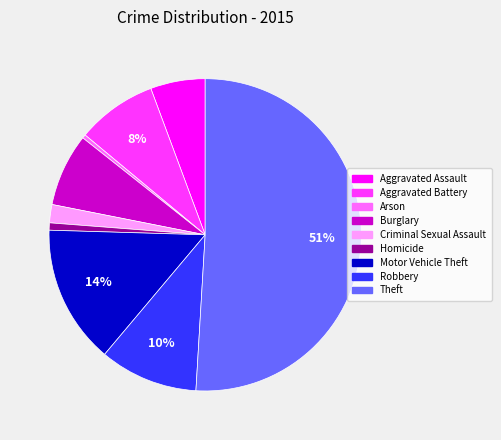

True or false: Arson accounts for 0% of the total.

True